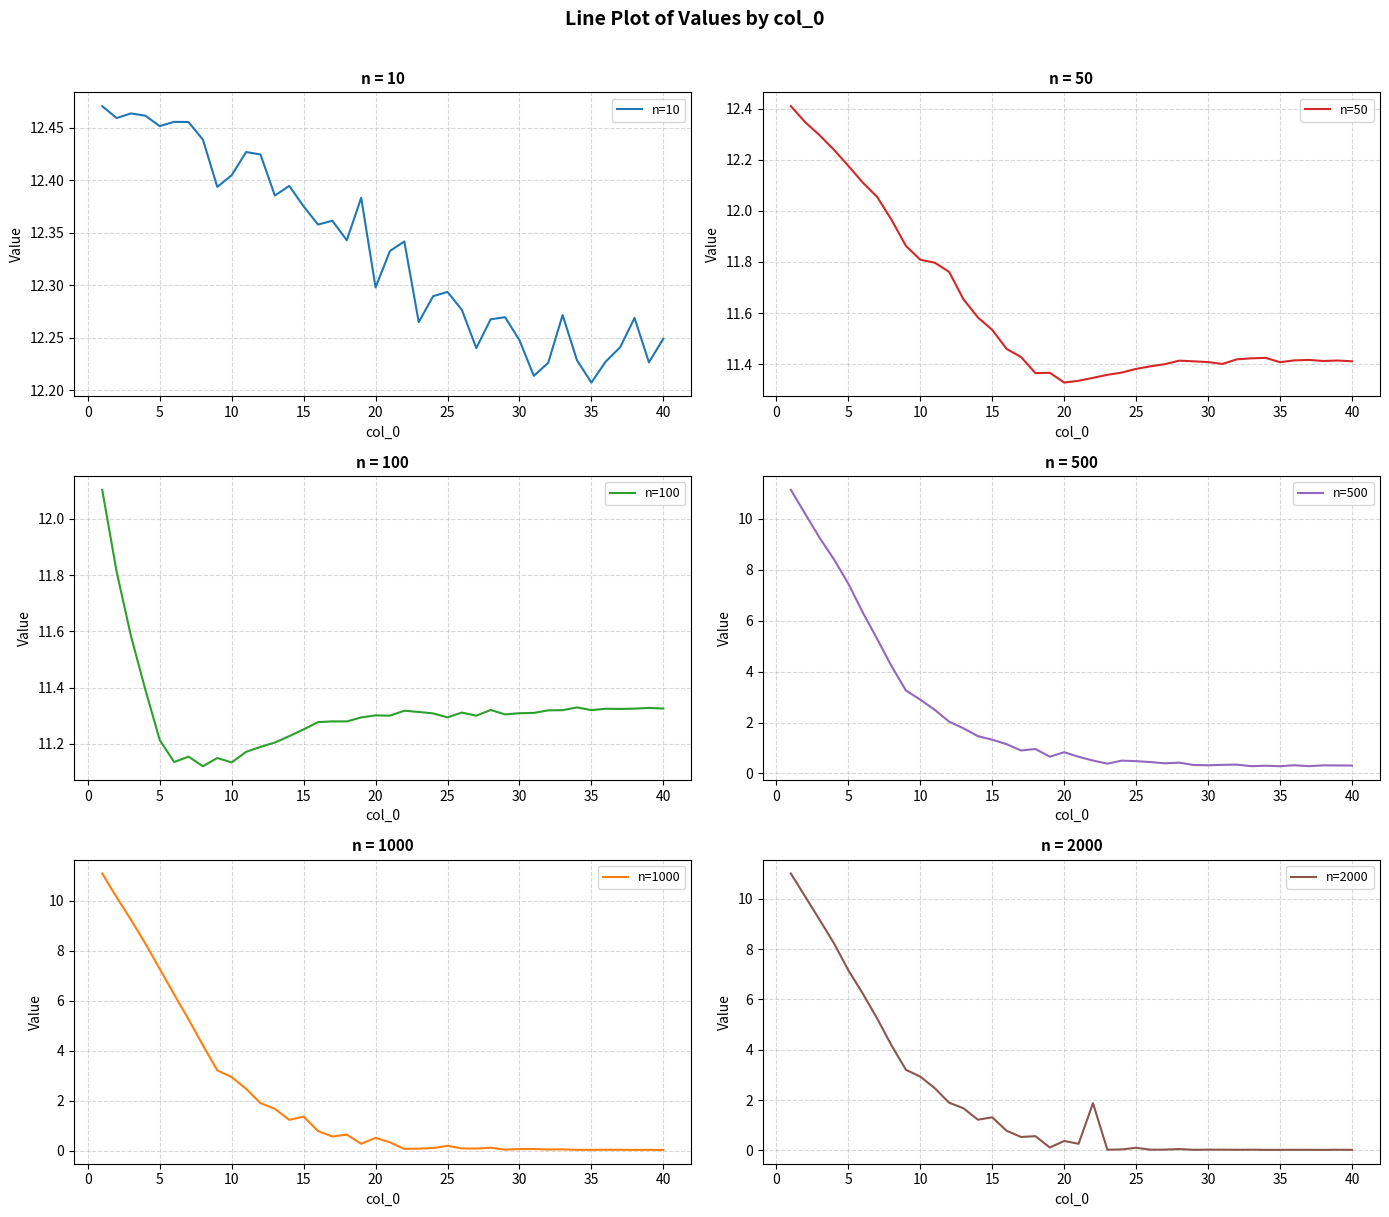

In n=2000, how many points are lower than both neighbors (excluding endpoints)?

10